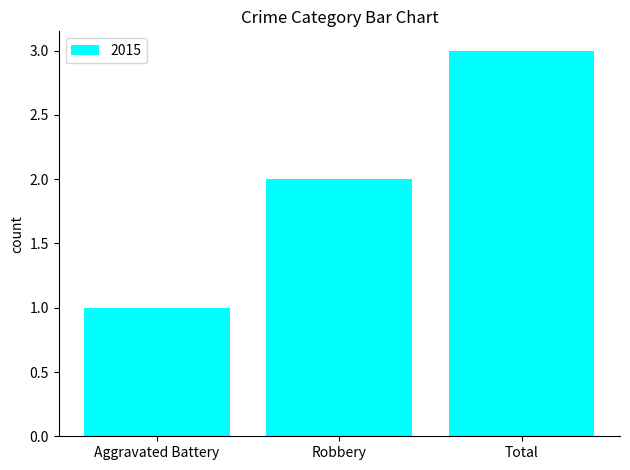

The value at Robbery is 2. True or false?

True